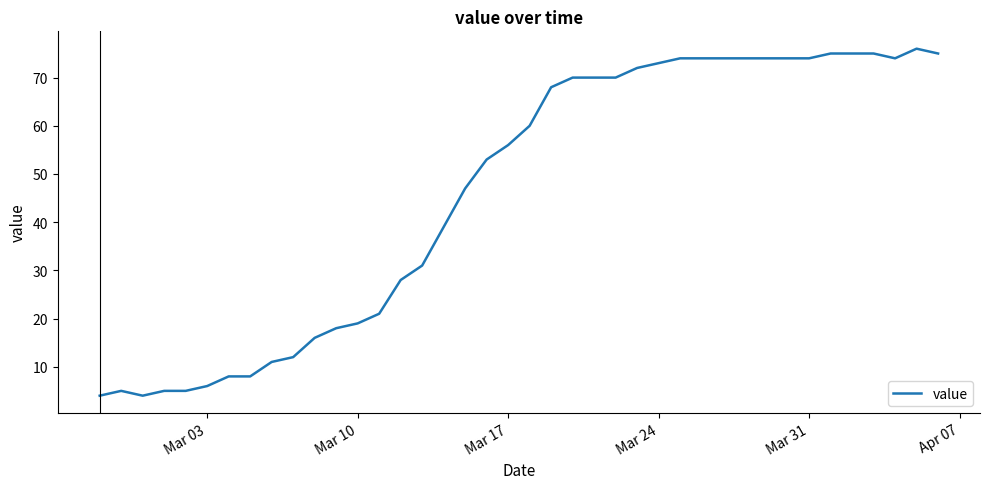

What is the difference between the maximum and minimum values?

72